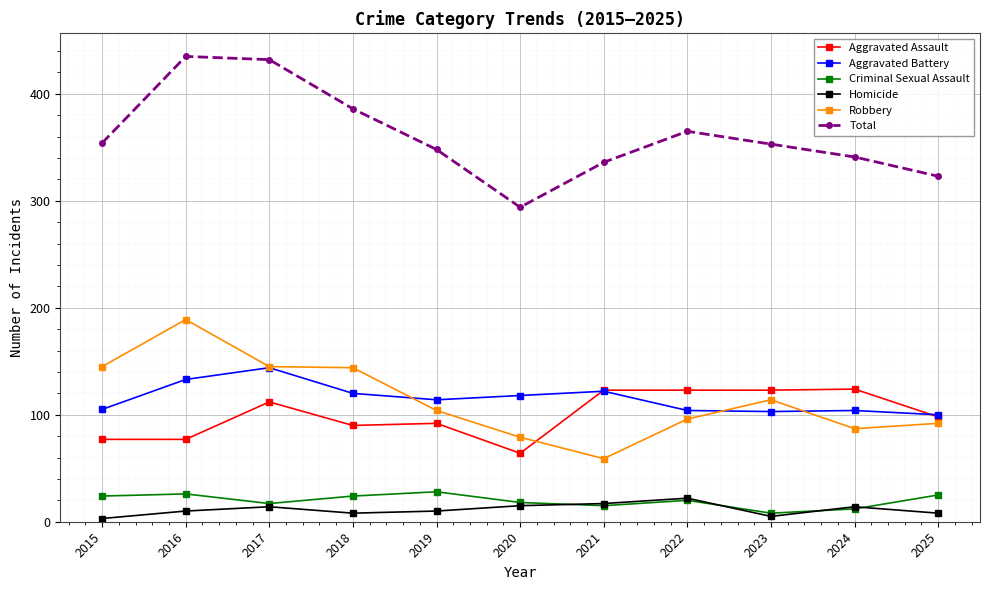

Which series has the largest total across all categories?

Total